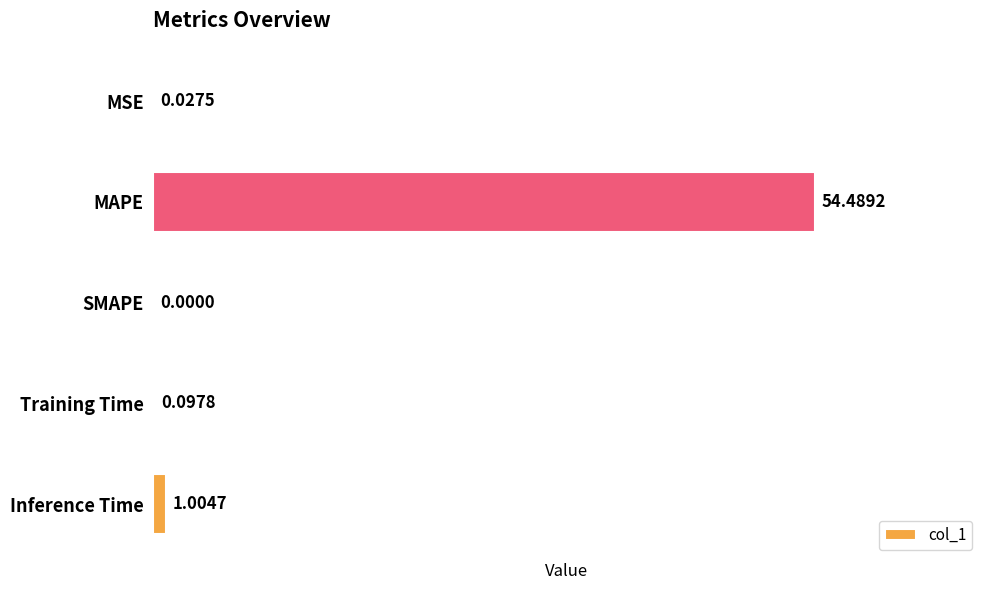

What is the sum of all values?

55.6